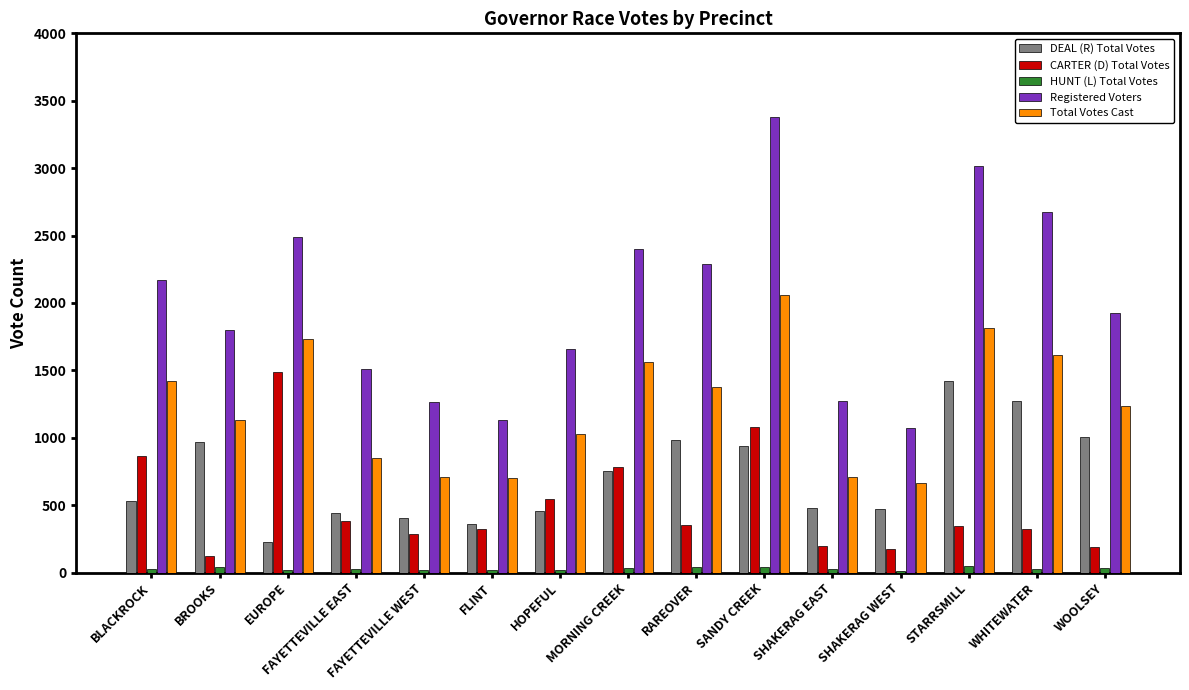

What is the label of the 10th bar from the left?

SANDY CREEK